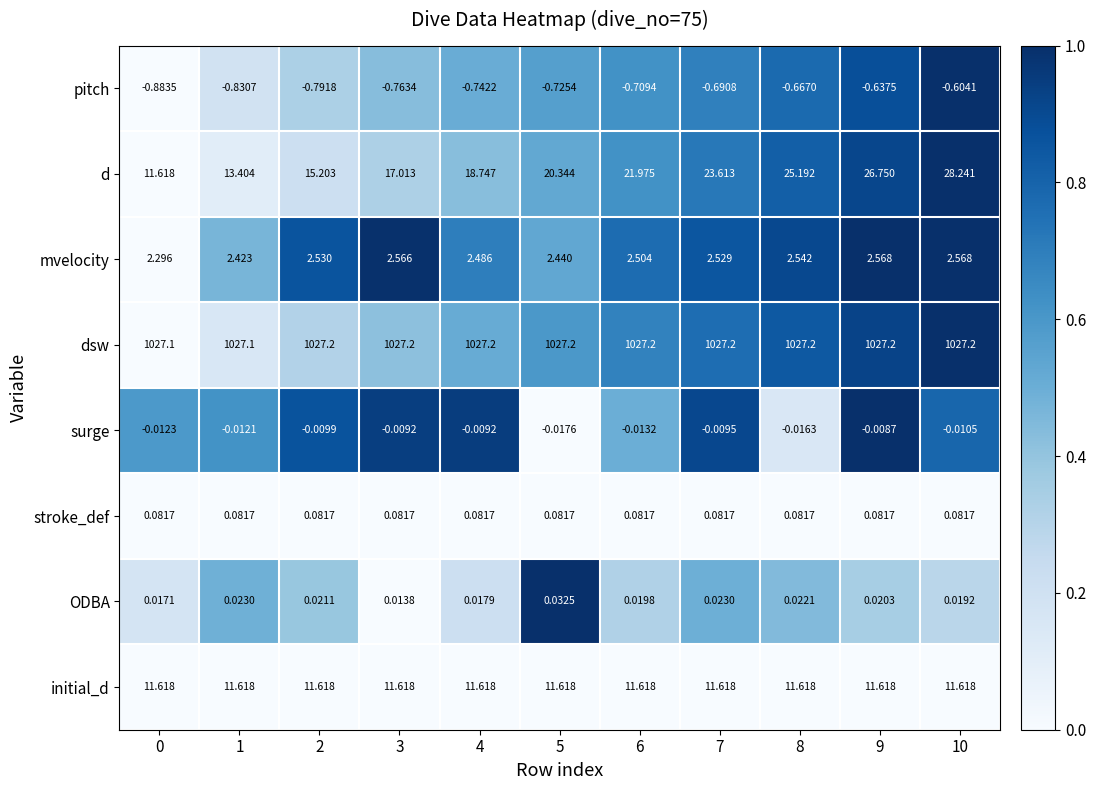

Which series has the largest total across all categories?

dsw